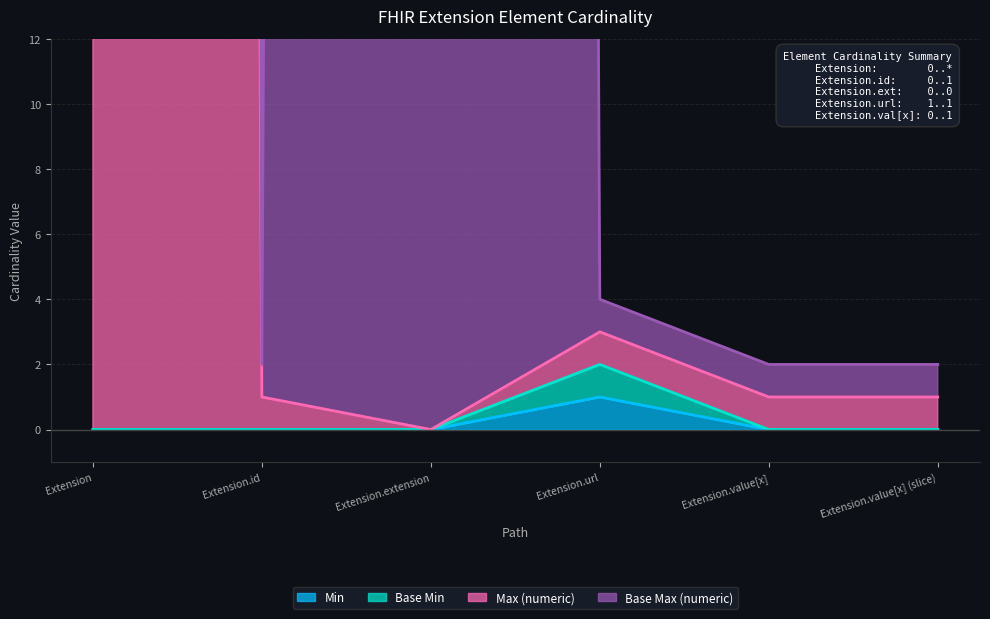

How many data points in Base Min are above 0?

1